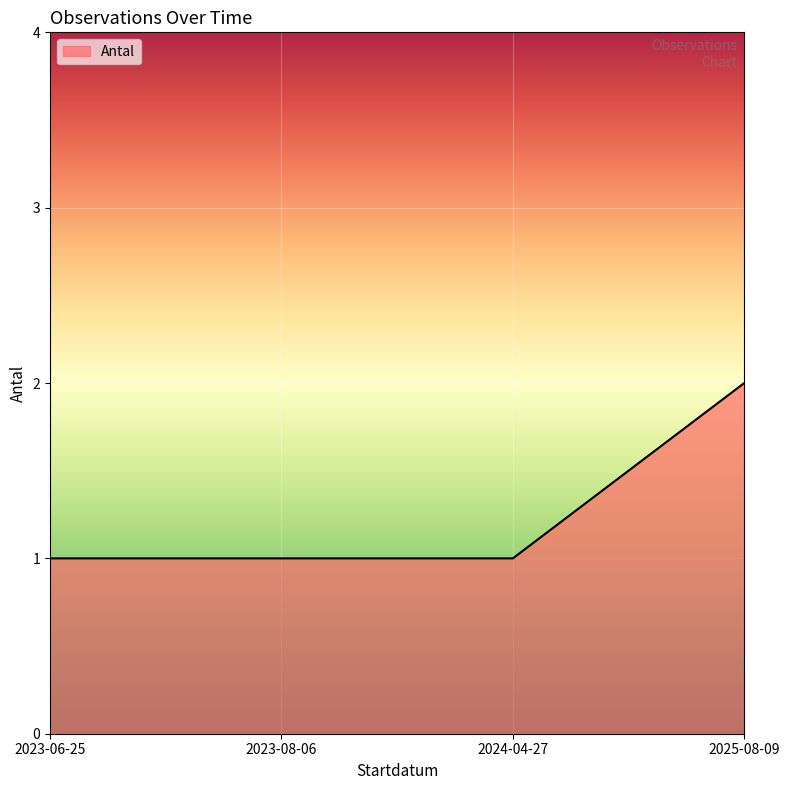

Approximately how many times larger is the value at 2023-06-25 compared to 2024-04-27?

1.0